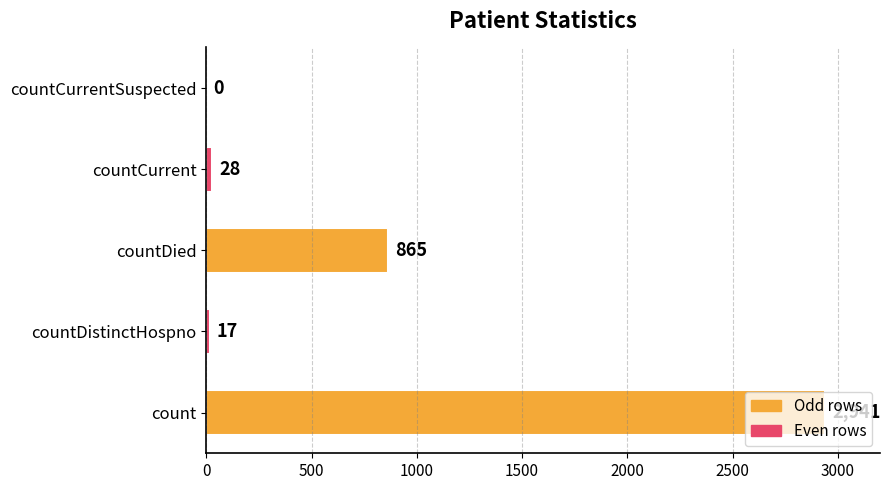

Between countCurrent and count, which is larger?

count